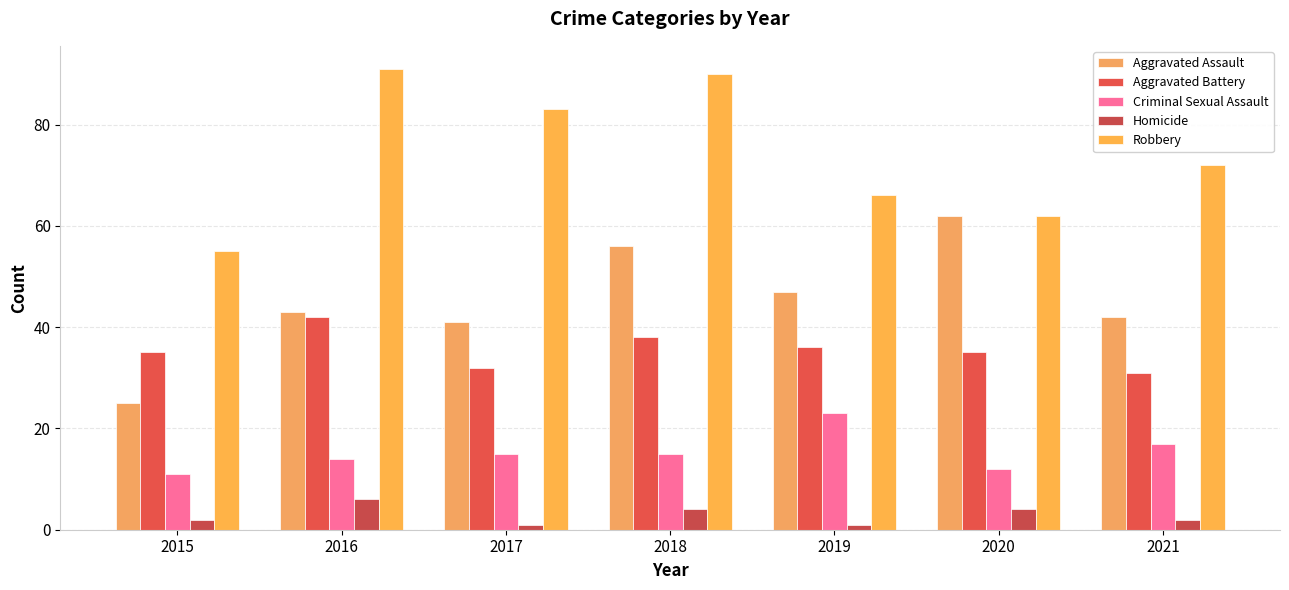

At which label is Robbery closest to 73?

2021